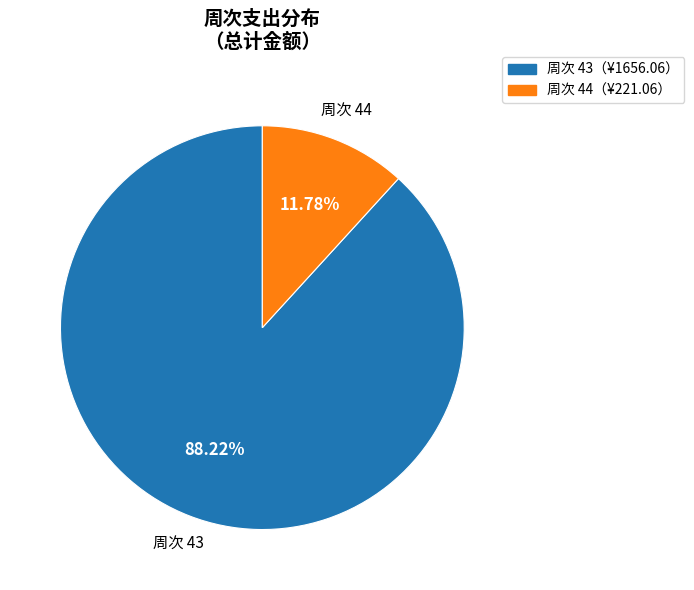

Is there a majority slice in this chart?

Yes